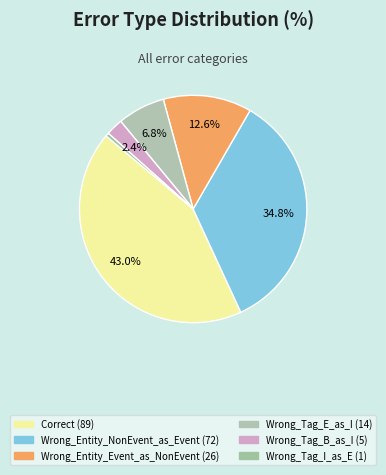

Count the number of slices in the pie.

6